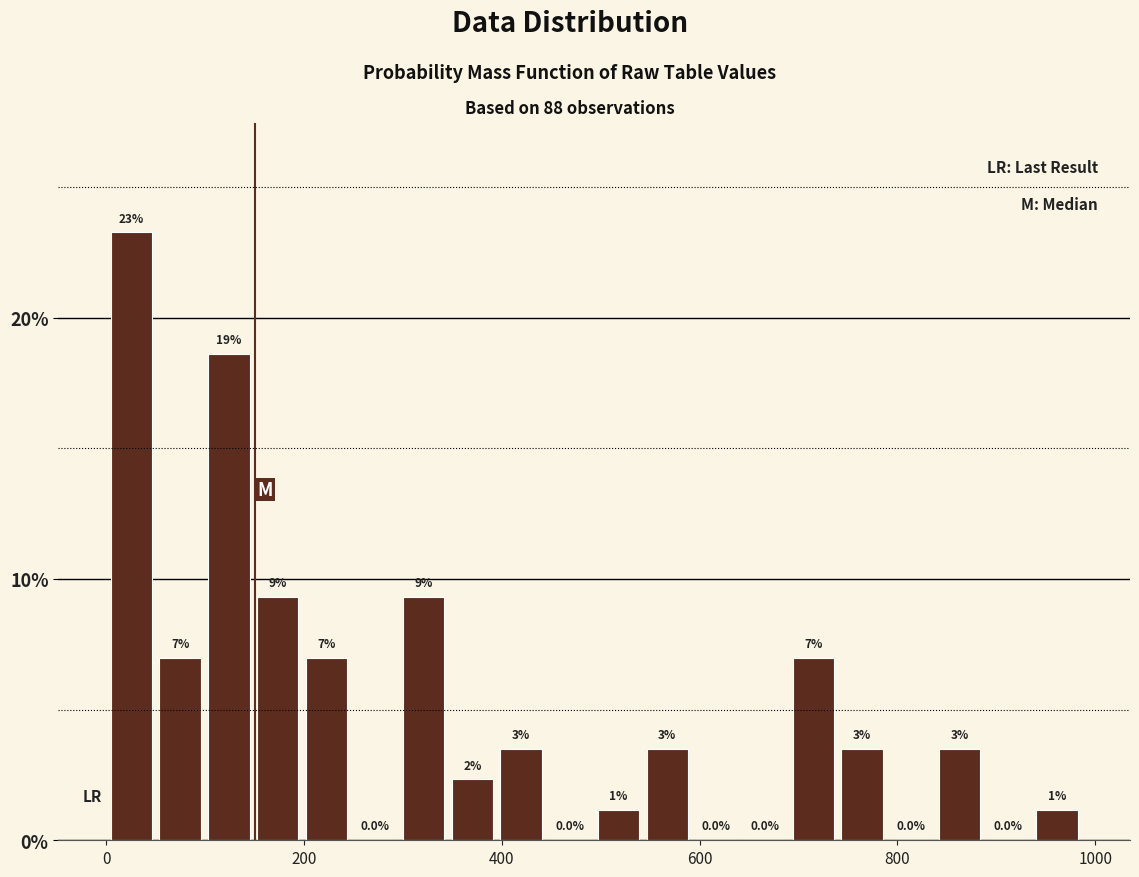

Around what value on the x-axis is the tallest bar? Give the approximate position of its centre, as read against the axis.

20